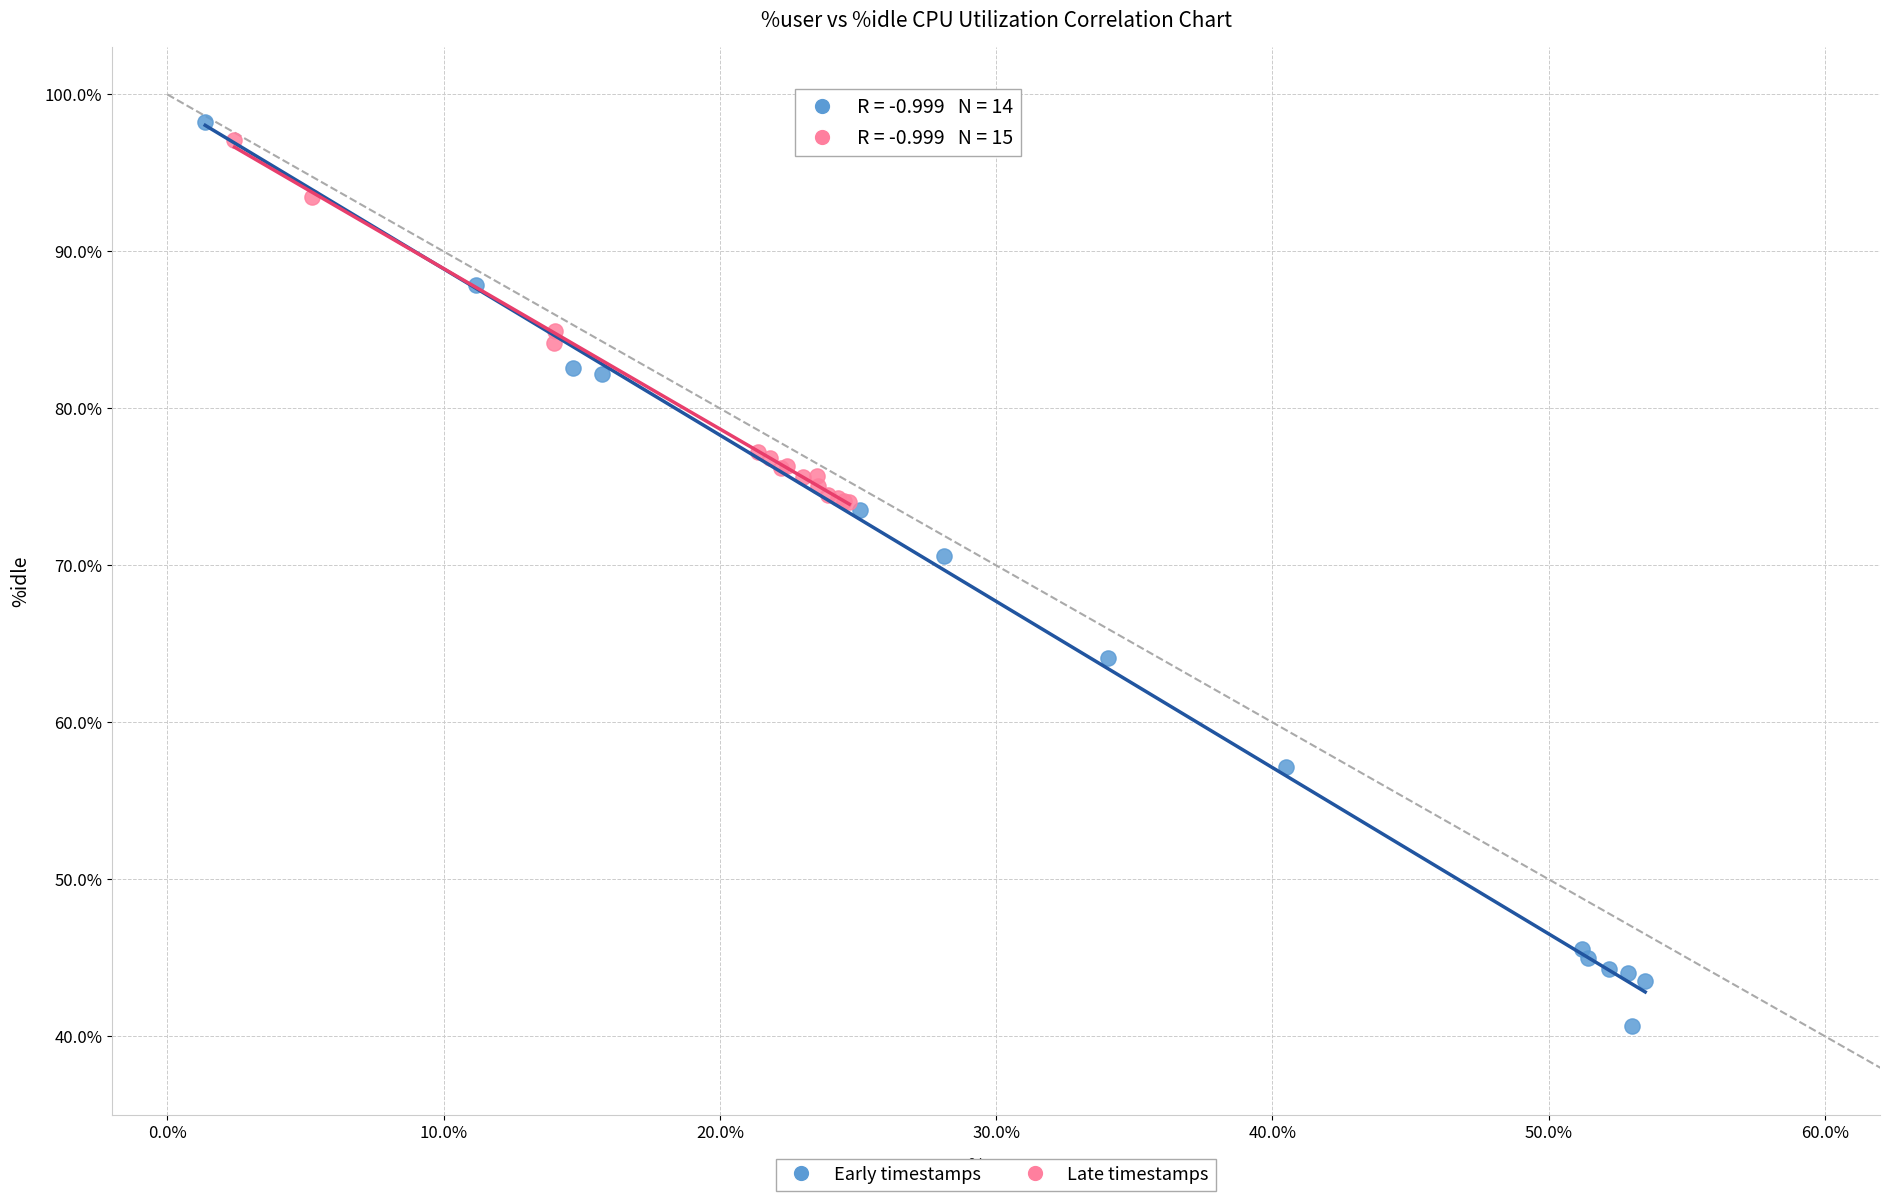

Which series has the largest Y range (max minus min)?

Early timestamps